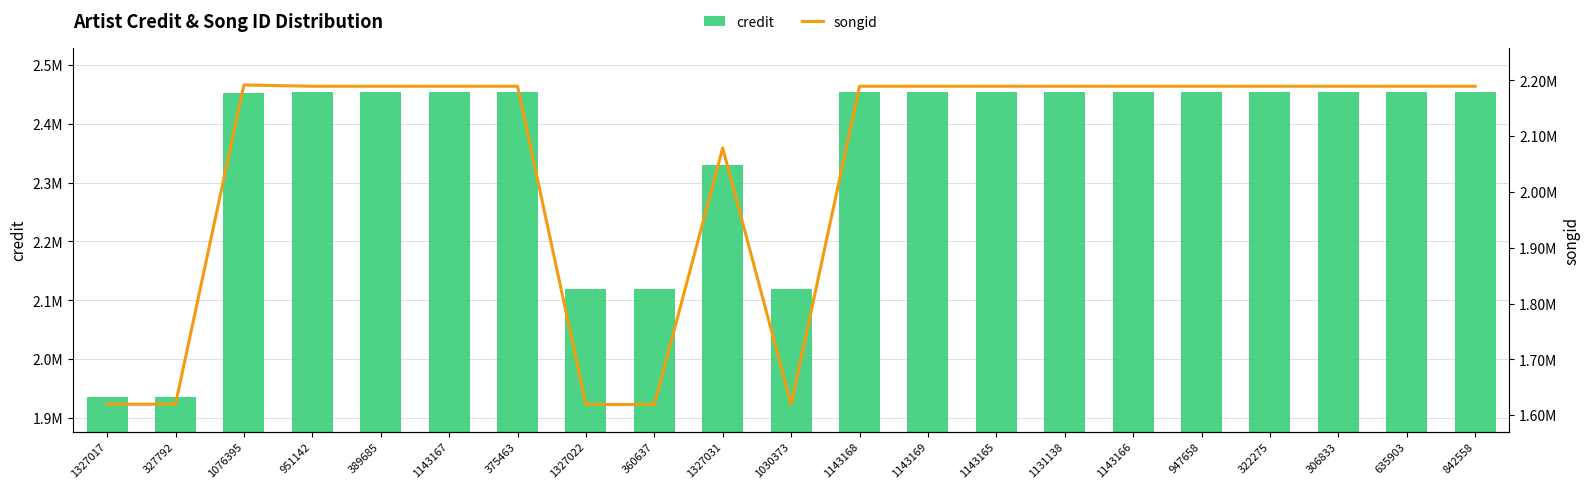

At which label does songid first exceed 2189371?

1076395